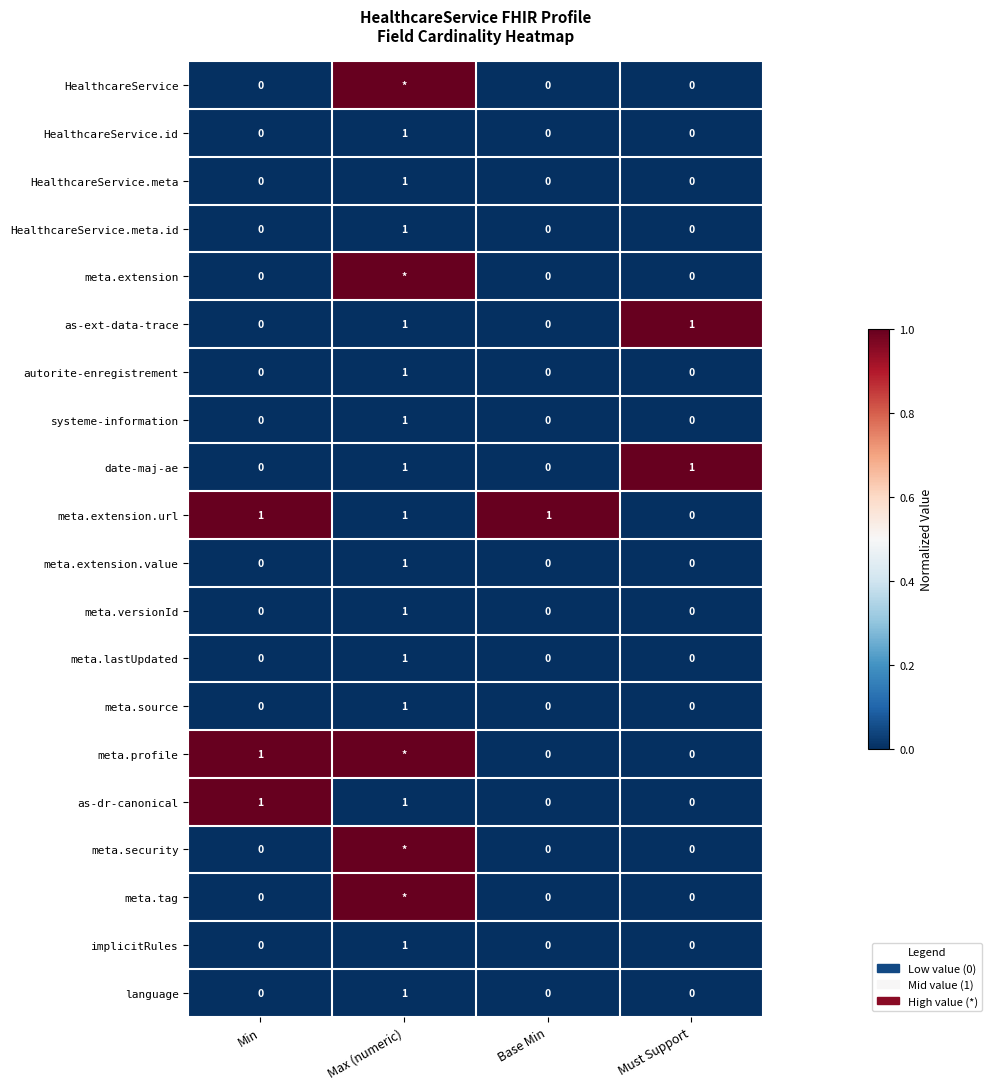

How many meta.extension.value values are between 0 and 1?

4